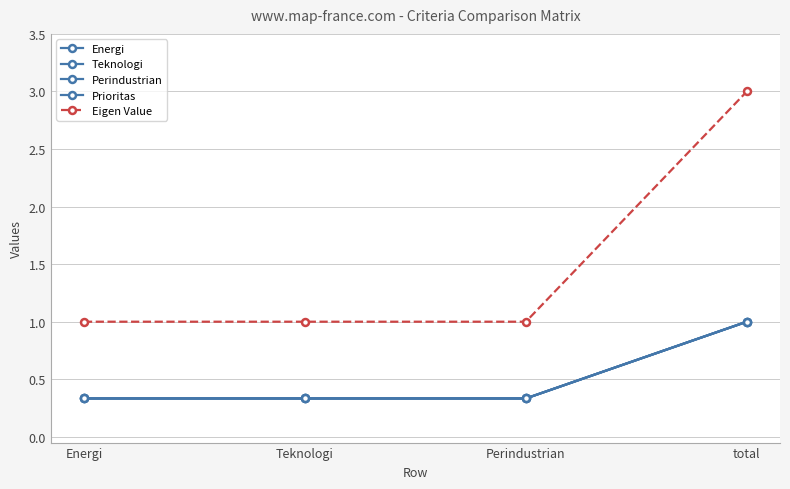

Does the chart have visible grid lines?

Yes